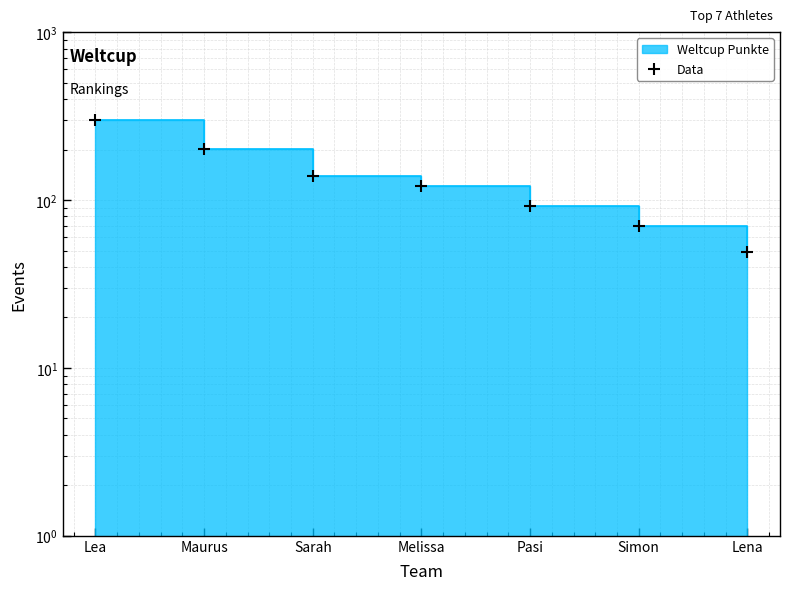

What is the ratio of the value at Melissa to the value at Pasi?

1.3